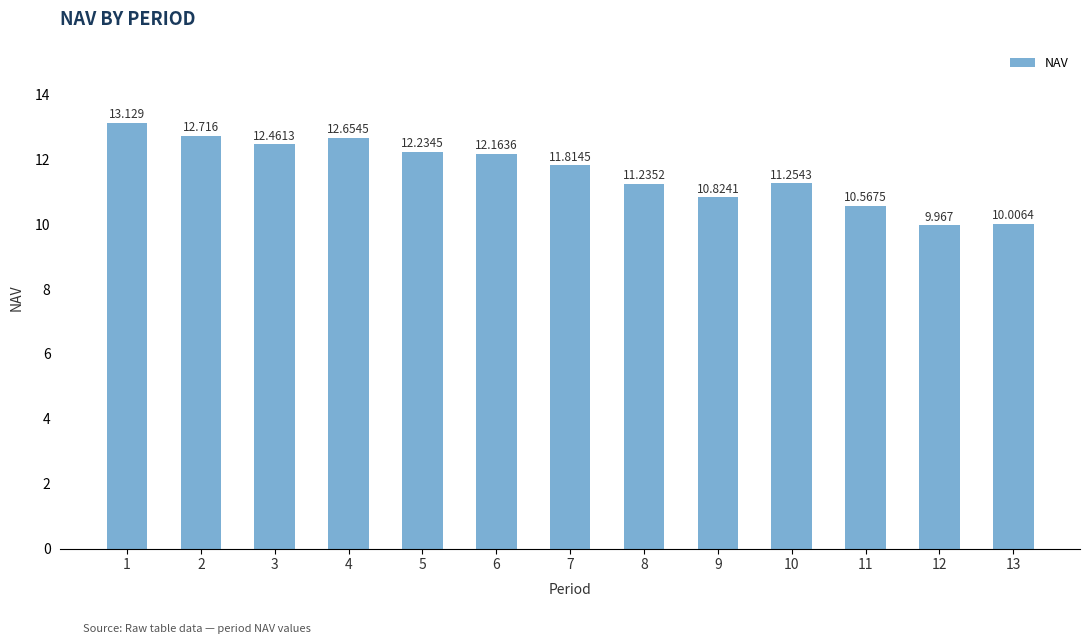

Which category has the highest value across all series?

1